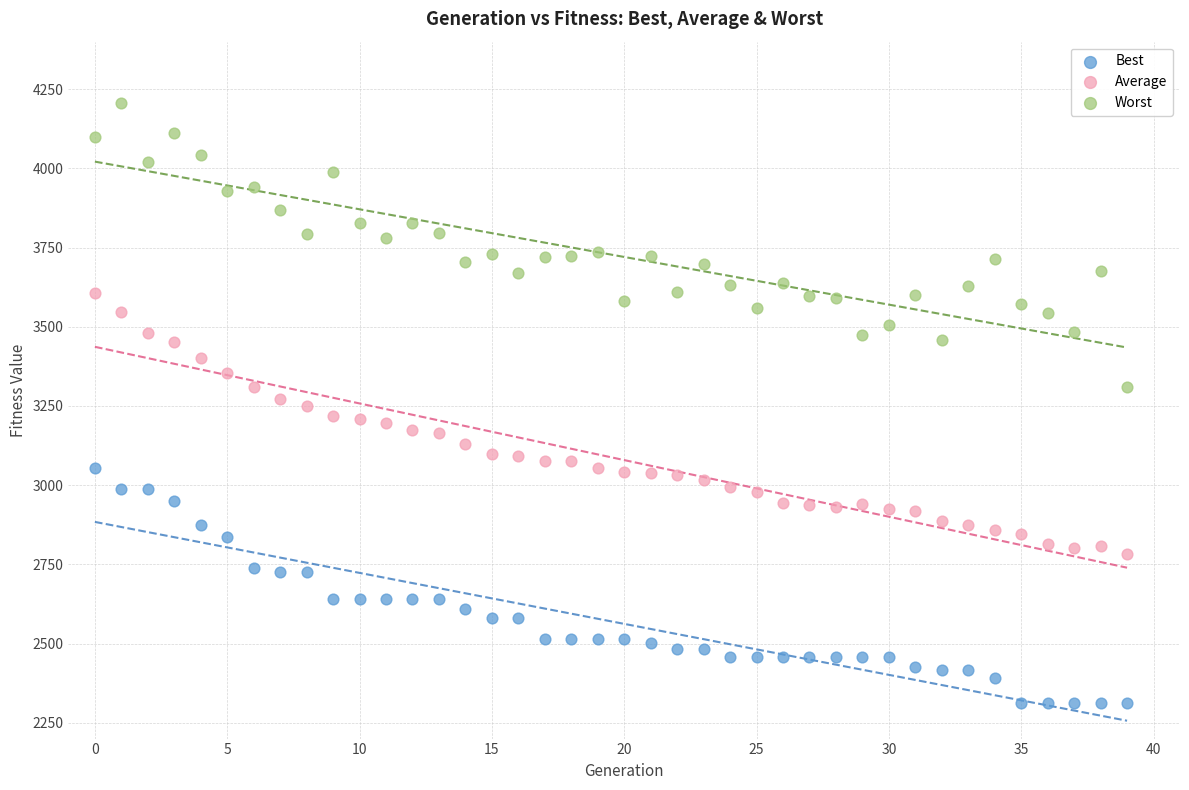

Which series contains the highest Y value?

Worst